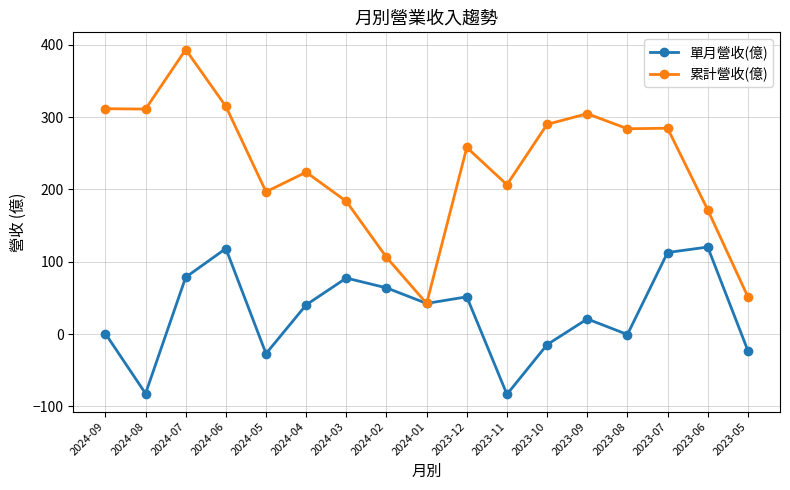

What is the sum of the 單月營收(億) values at 2023-05 and 2023-11?

-106.4